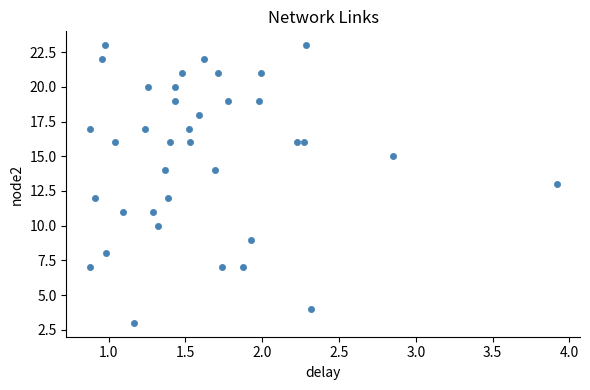

What is the range of Y values (max minus min)?

20